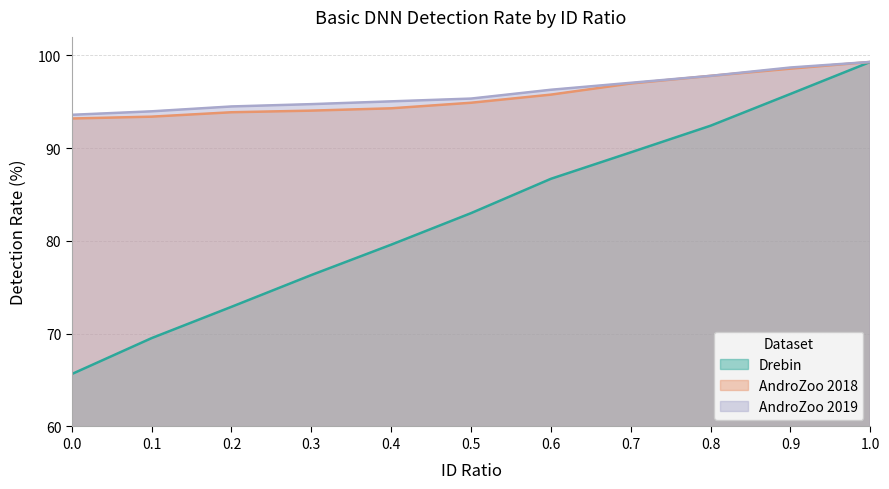

What is the average value of the Drebin series?

82.8